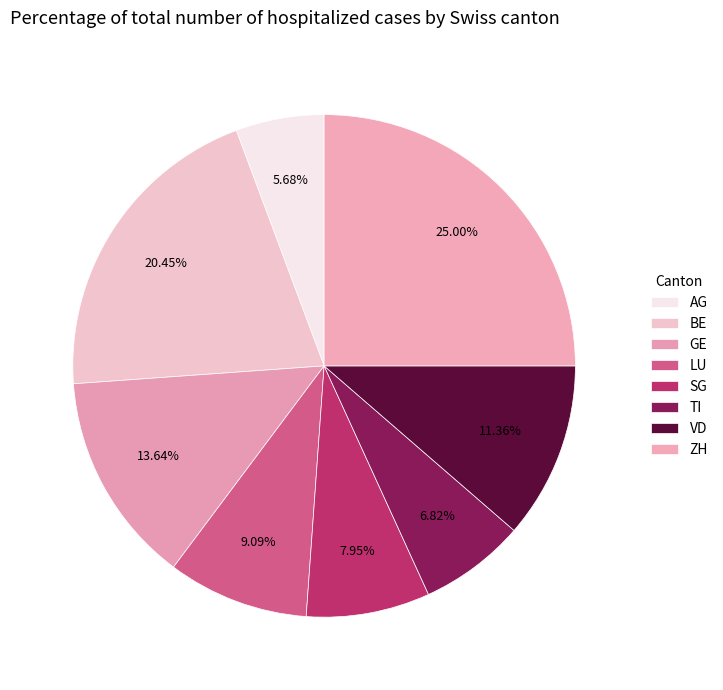

Count the number of slices in the pie.

8